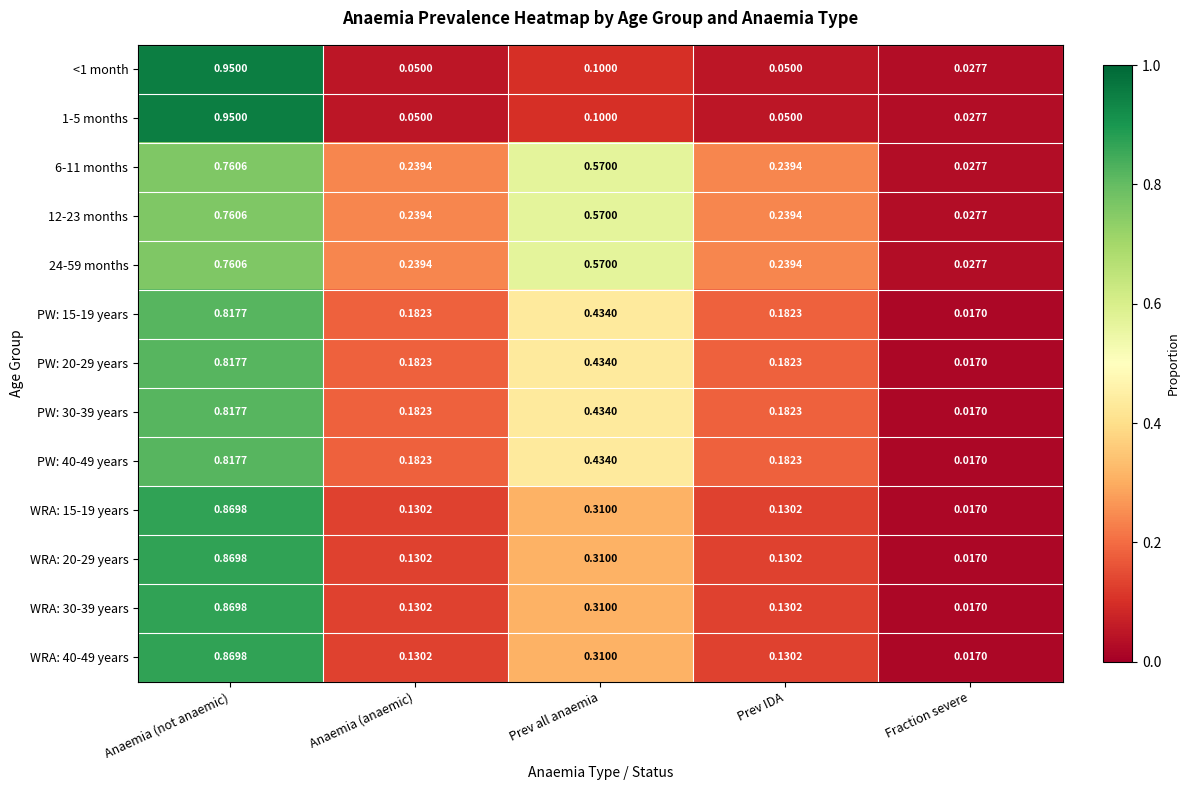

At which category is the sum across all series the highest?

Anaemia (not anaemic)